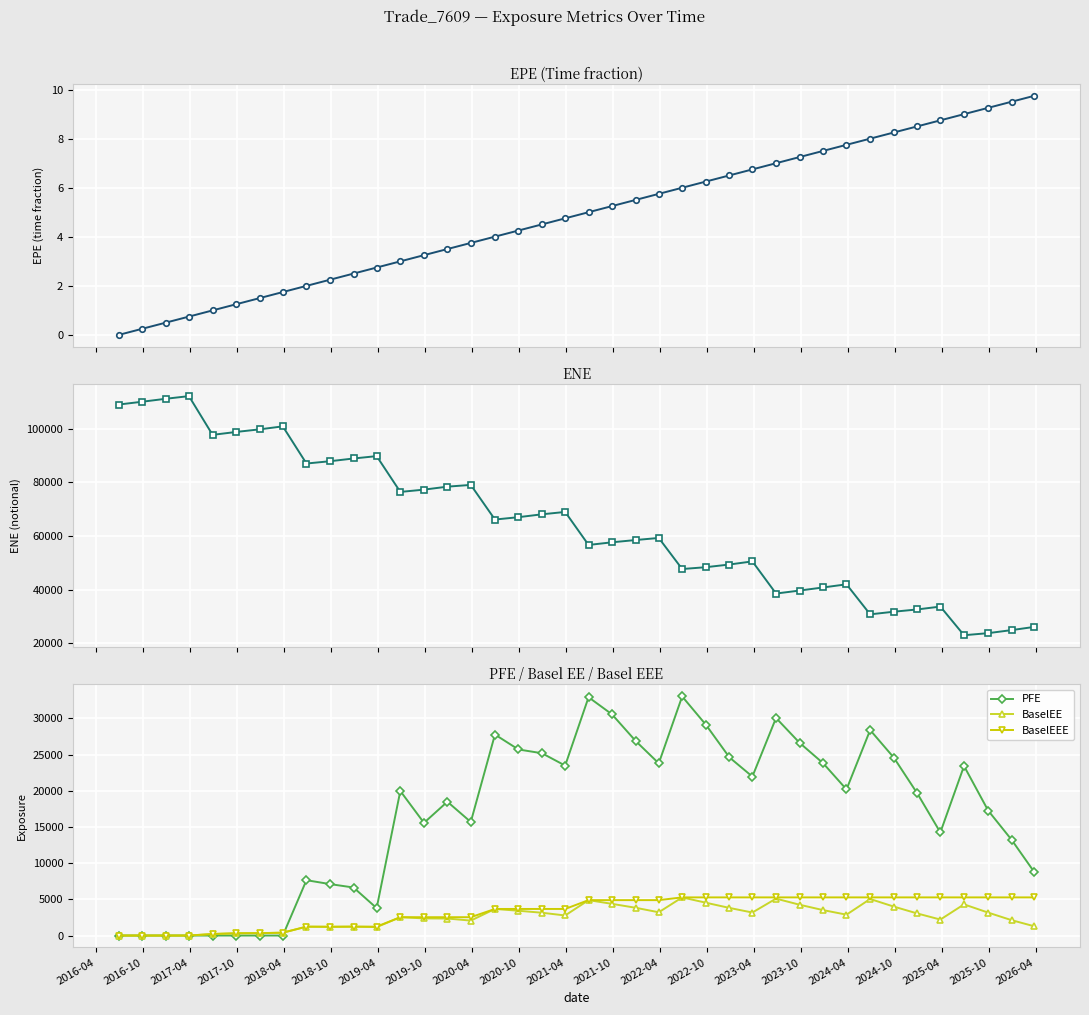

What is the maximum value for PFE?

33044.8